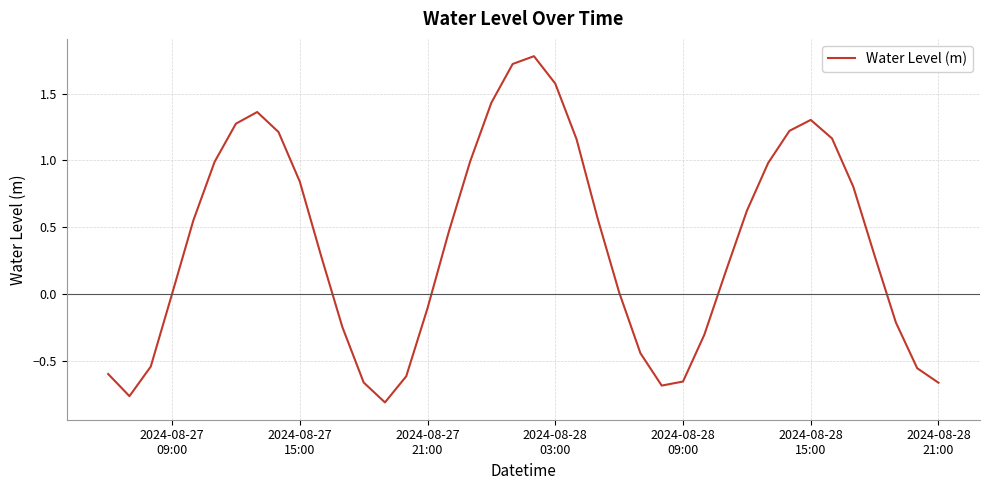

What is the greatest value displayed?

1.8